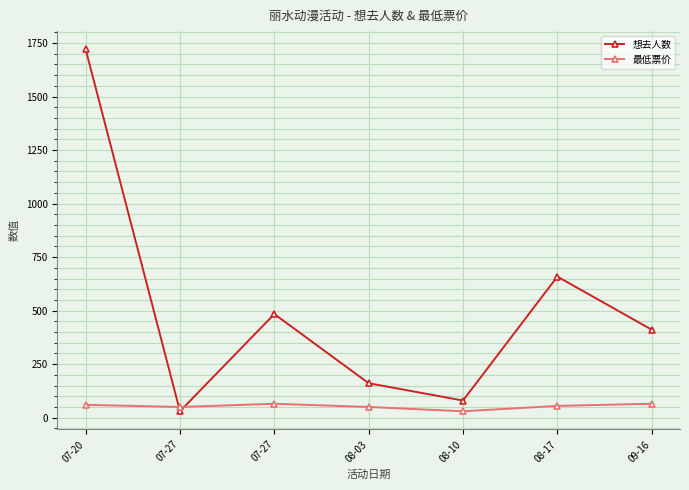

What are all the series names shown in the legend?

想去人数, 最低票价